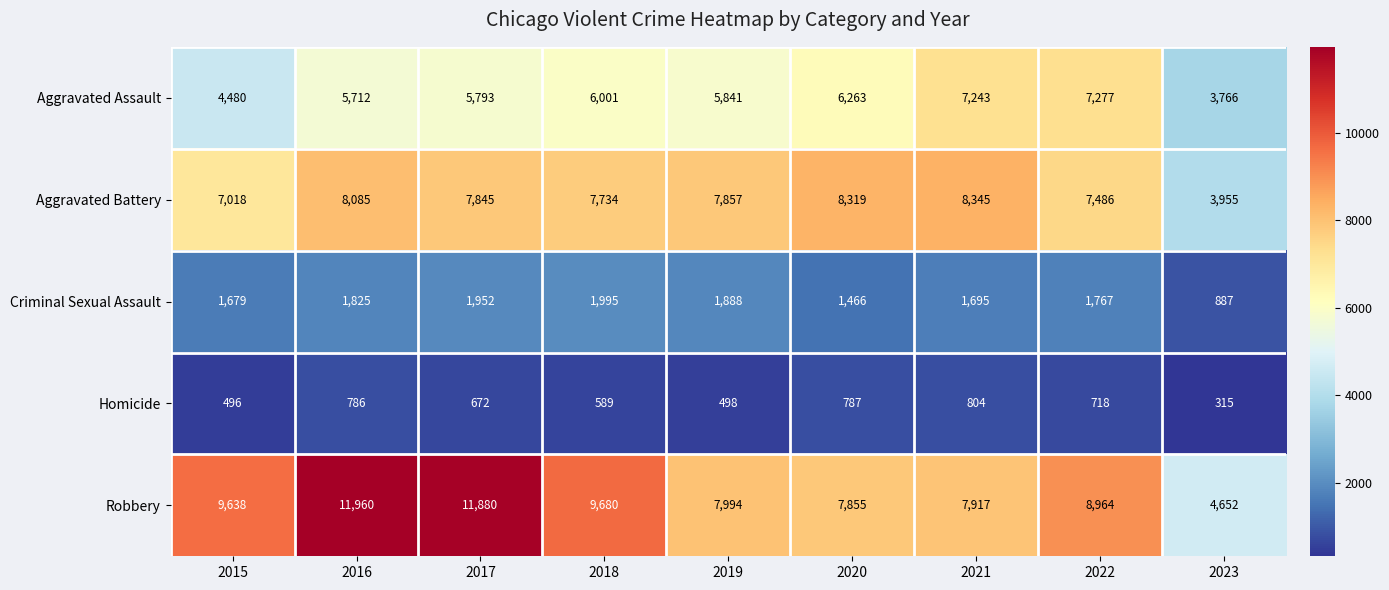

What is the spread (max minus min) of values at 2019?

7496